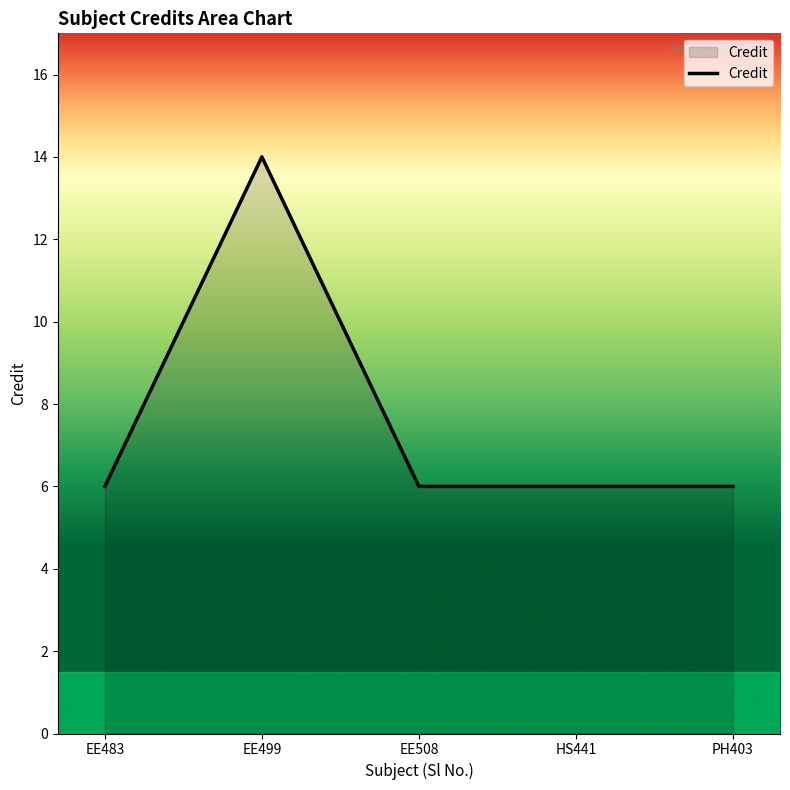

Read the value at EE483.

6